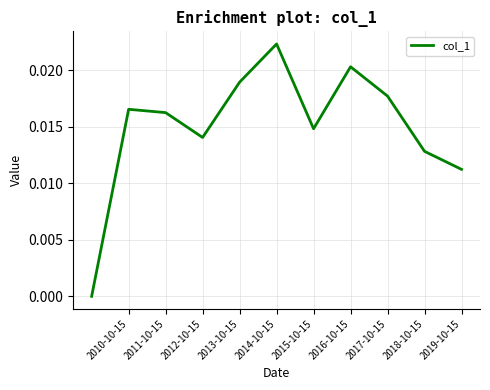

True or false: the data has more than 1 interior local peaks.

True